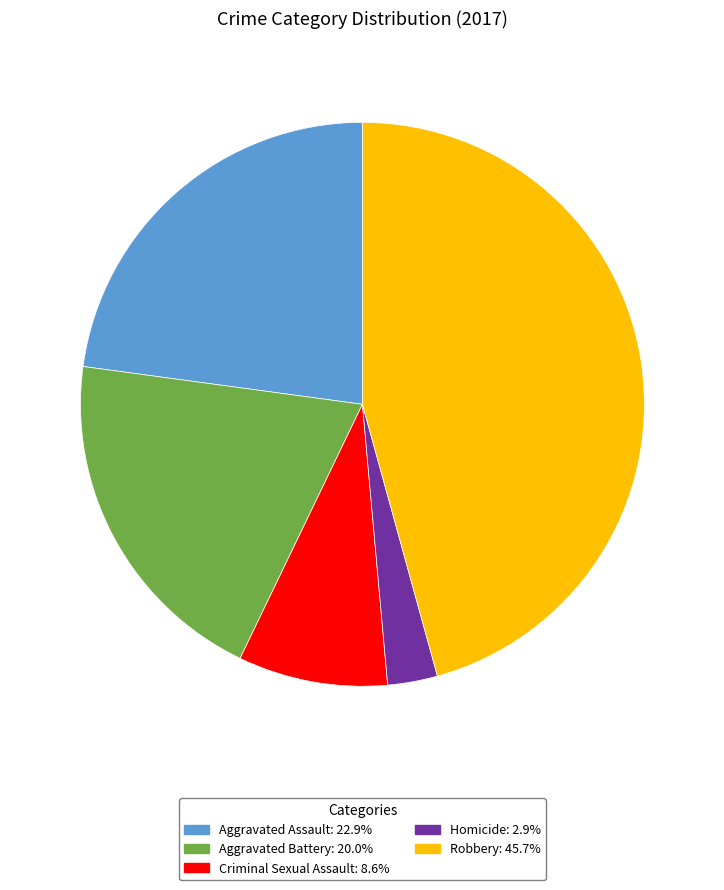

Rank the categories by value from lowest to highest.

Homicide, Criminal Sexual Assault, Aggravated Battery, Aggravated Assault, Robbery